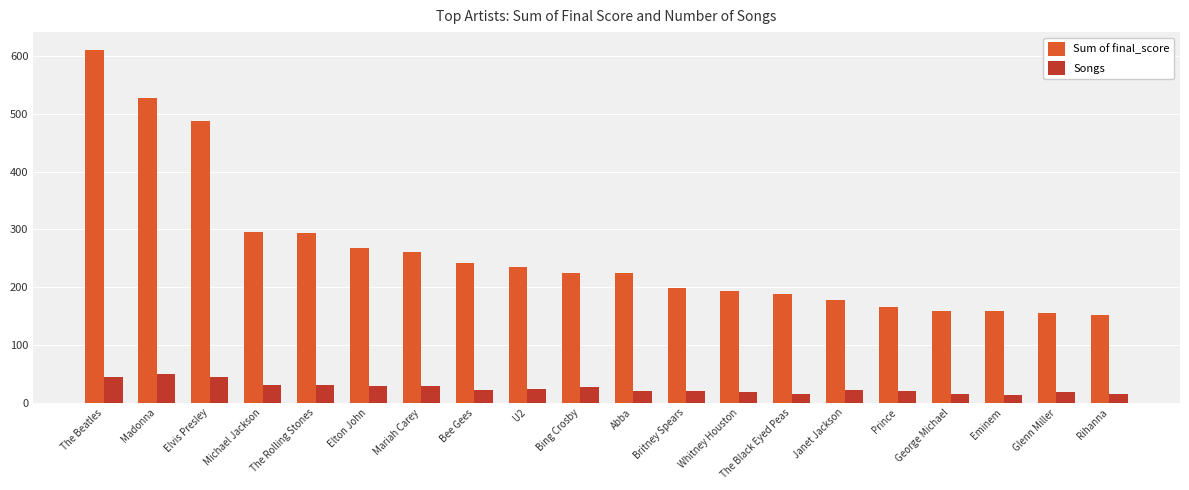

Does the chart contain stacked bars?

No